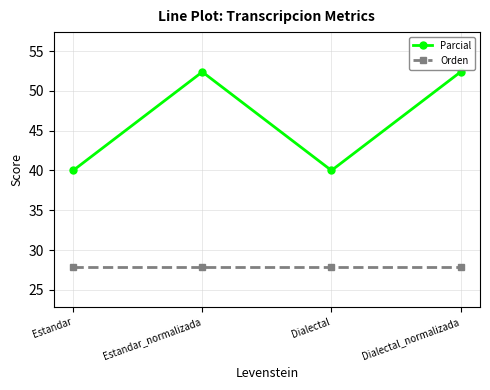

What position from the left is Dialectal_normalizada?

4